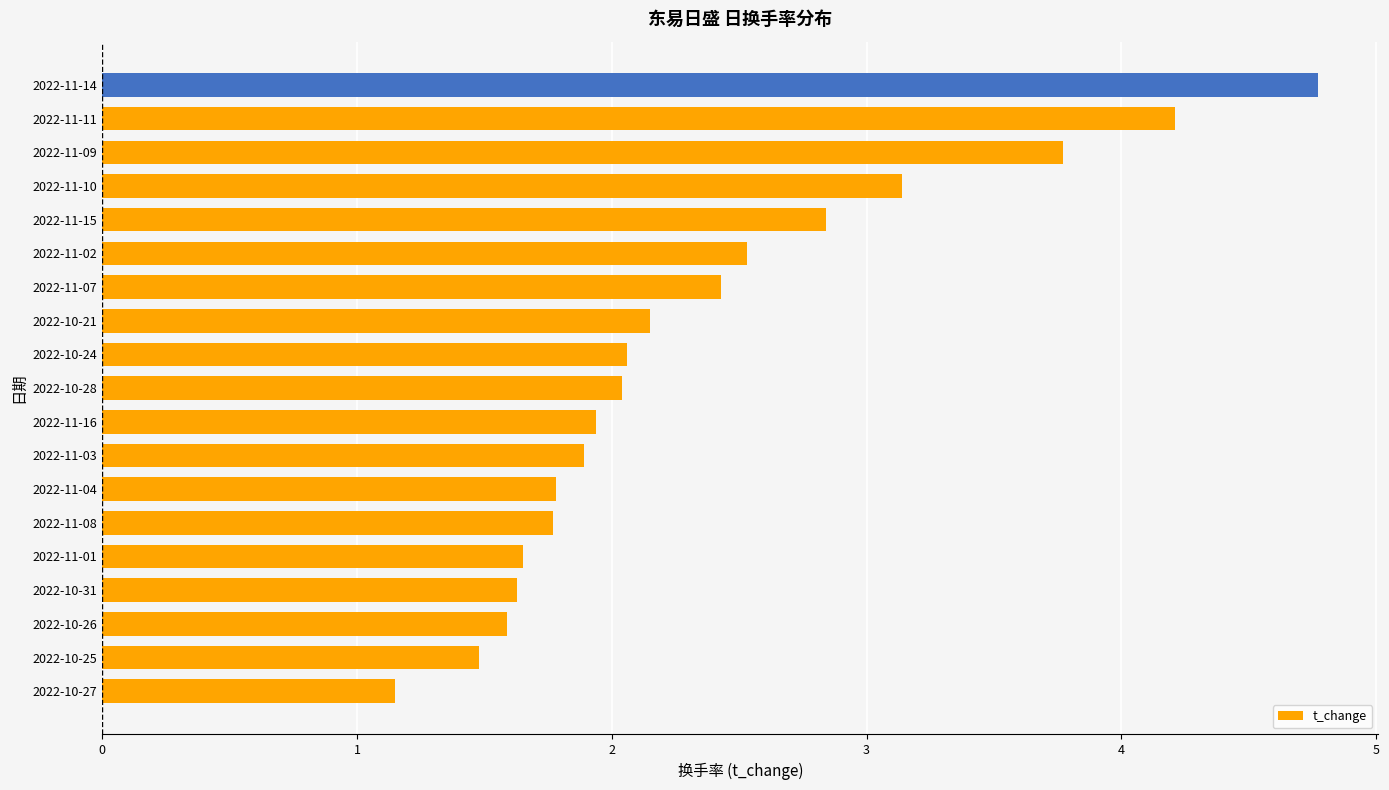

Is it true that the value at 2022-11-01 is 1.6?

True